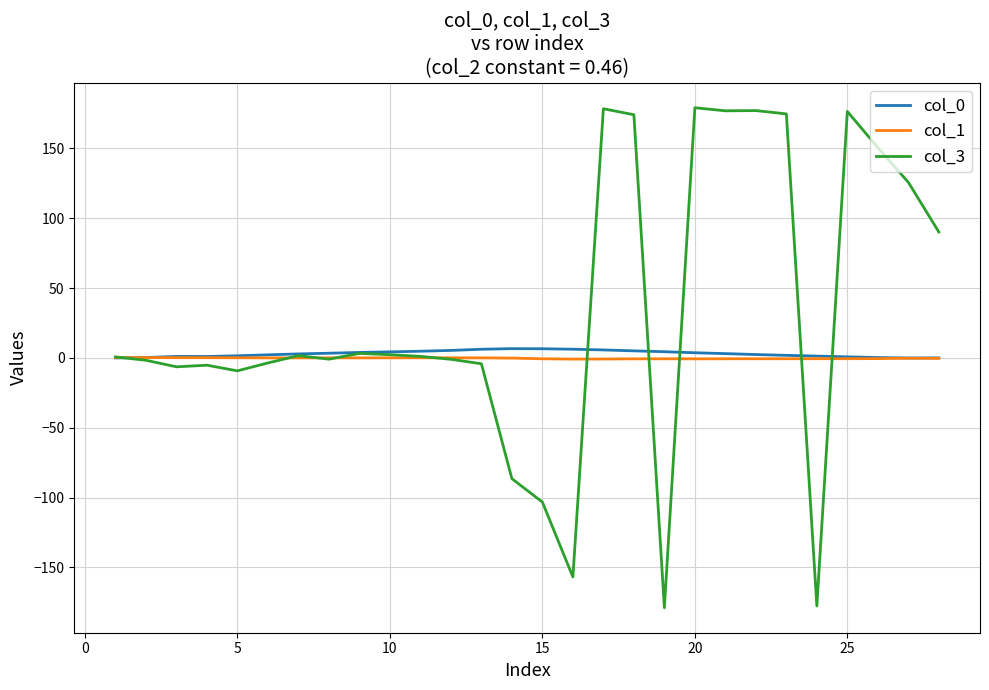

Which series has the largest total across all categories?

col_3